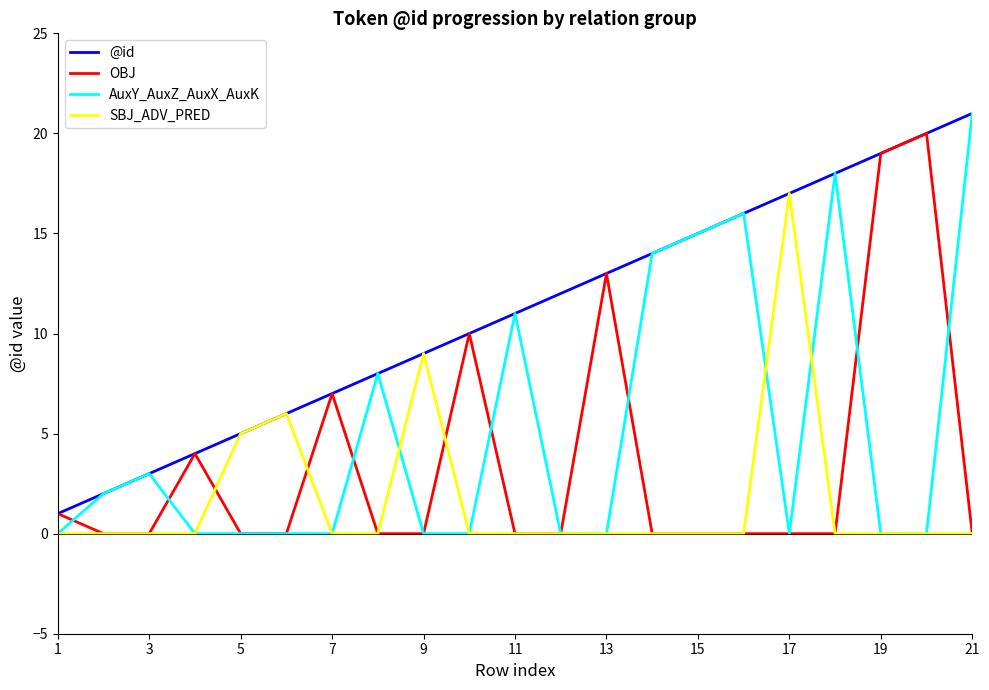

How many lines are shown in the chart?

4